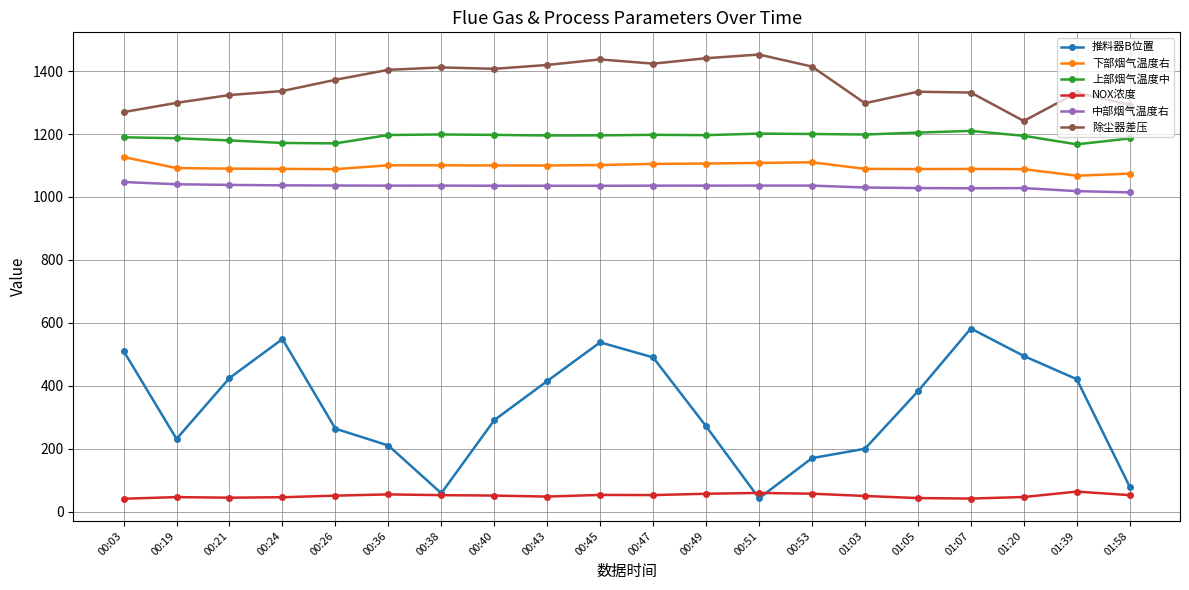

What is the minimum value for 除尘器差压?

1241.7